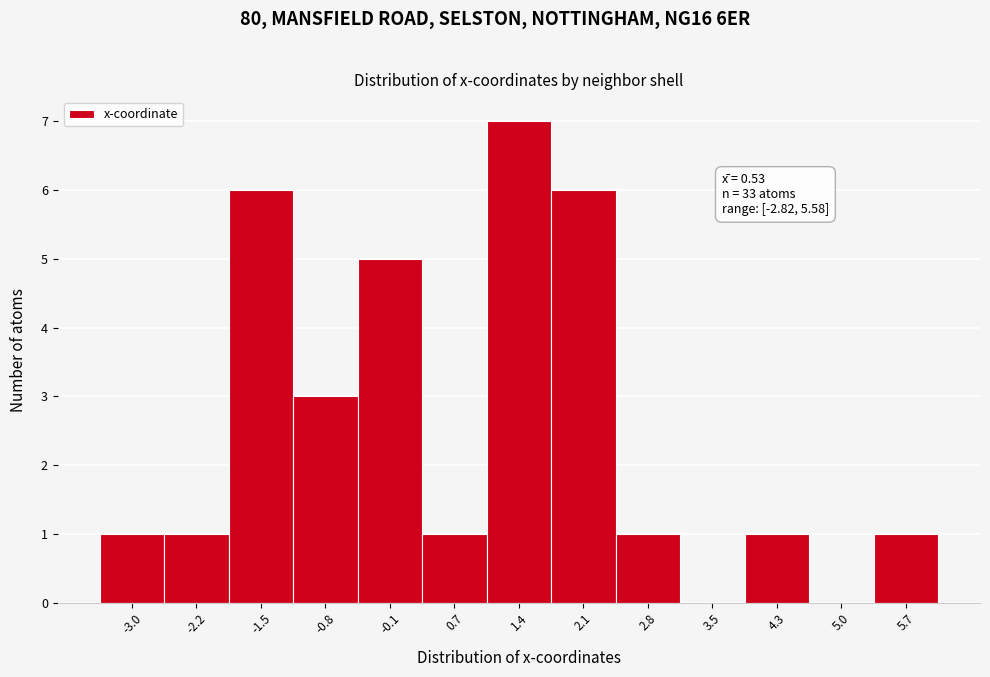

Which range on the x-axis has the tallest bar?

1.0 to 1.7